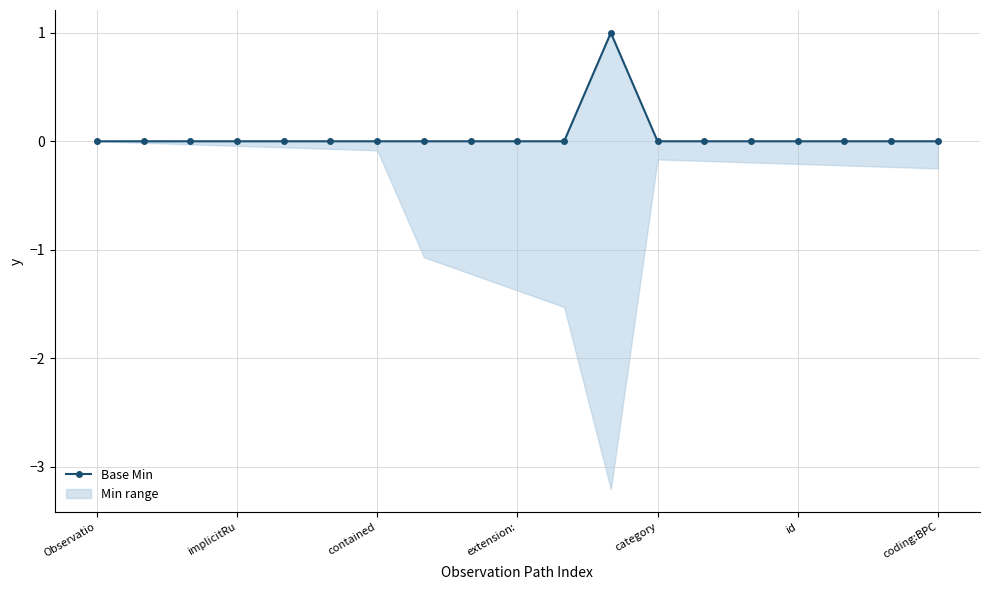

What is the label of the 6th point from the right?

13